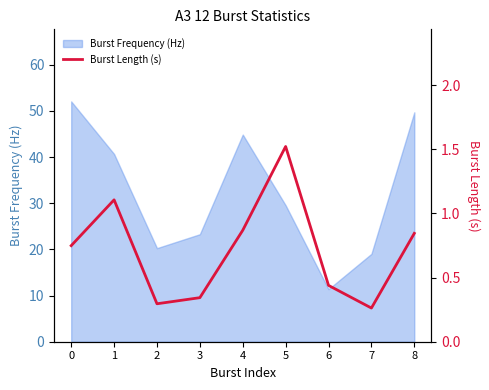

Rank the categories by value from lowest to highest.

7, 2, 3, 6, 0, 8, 4, 1, 5